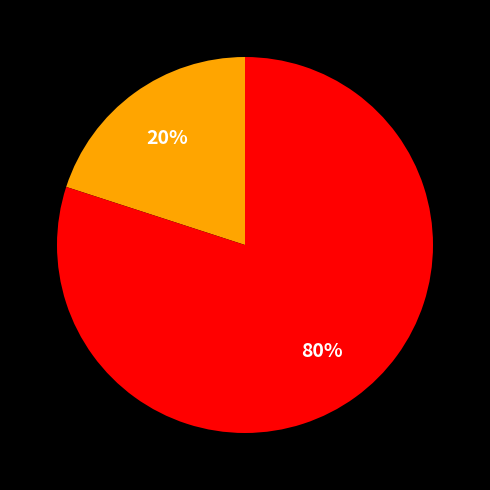

To the nearest percent, what is the average slice percentage?

50%